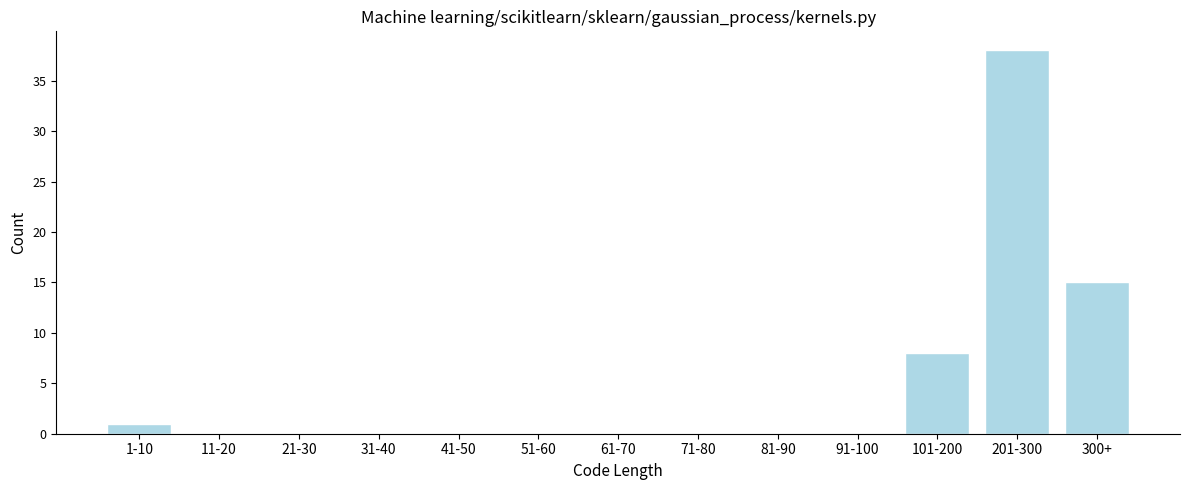

Reading left to right, extract all data points from this chart.

1-10=1	11-20=0	21-30=0	31-40=0	41-50=0	51-60=0	61-70=0	71-80=0	81-90=0	91-100=0	101-200=8	201-300=38	300+=15